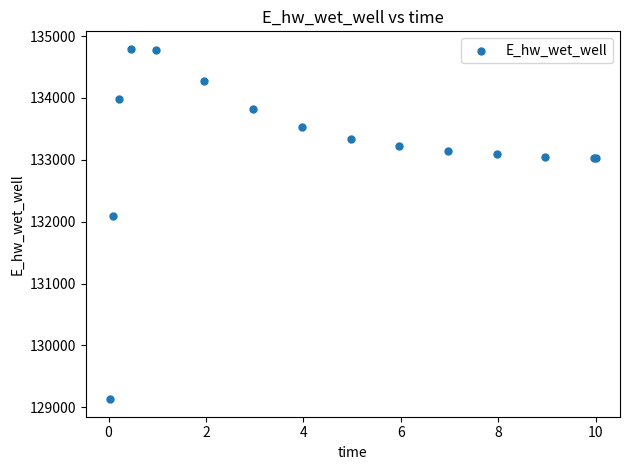

What Y value in the scatter plot is closest to 131962?

132086.4